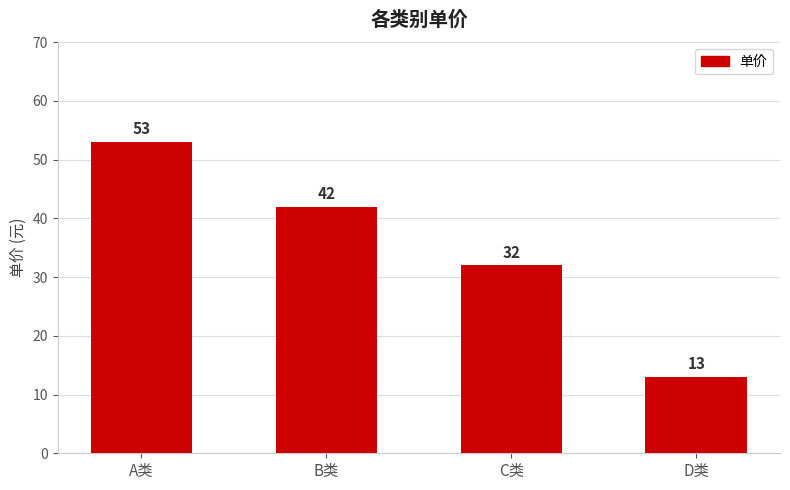

What is the label of the 4th bar from the right?

A类